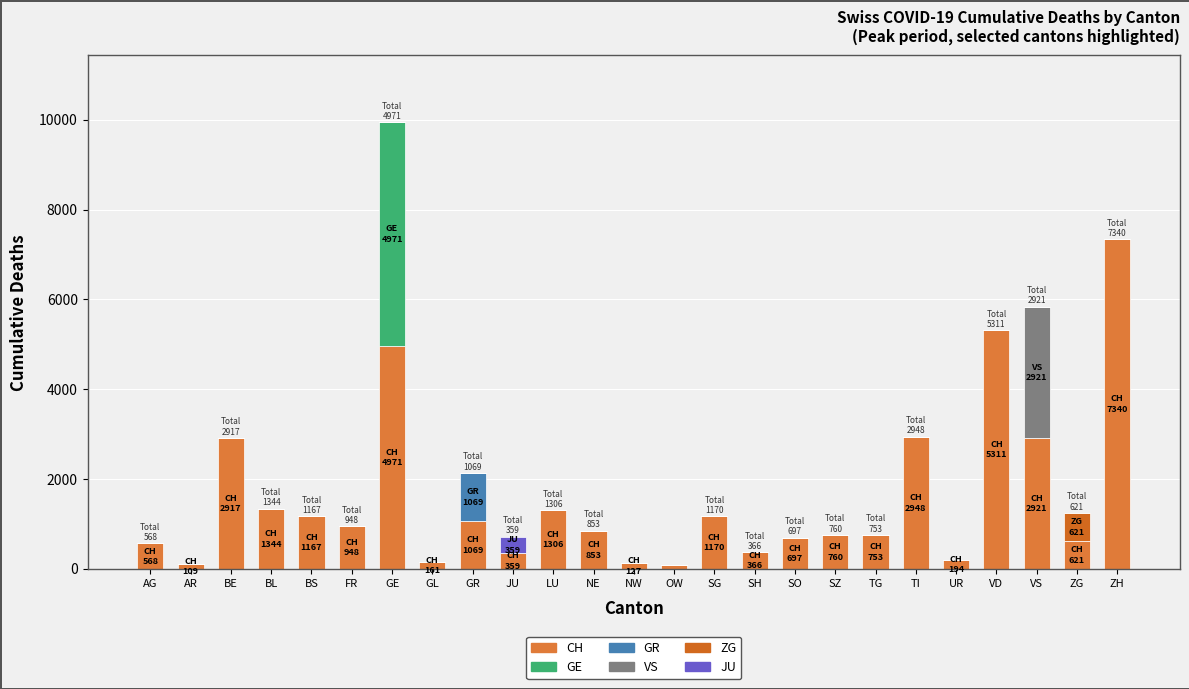

How many distinct data groups are displayed?

6